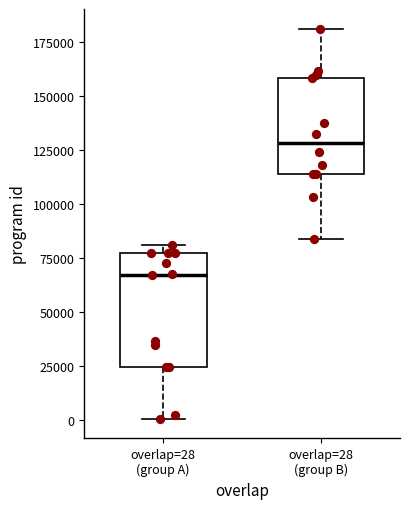

Which box is the tallest, from its lower edge to its upper edge?

overlap=28 (group A)